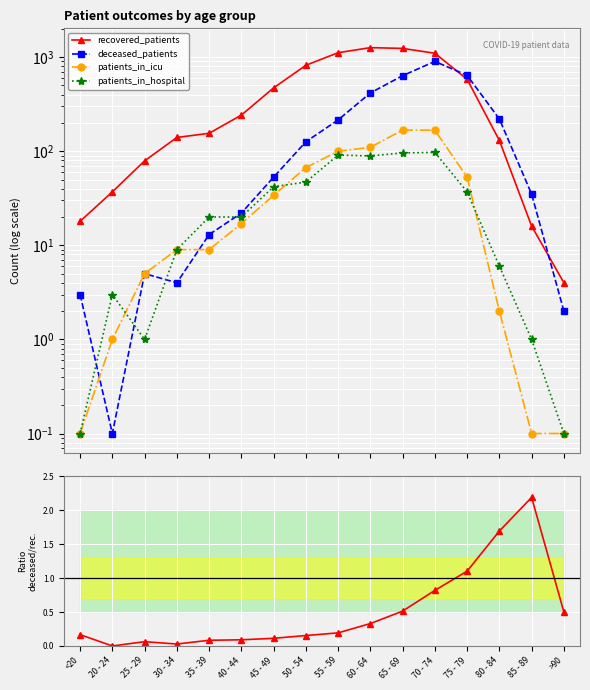

After their last crossing, which series has the higher values: deceased_patients or patients_in_hospital?

deceased_patients